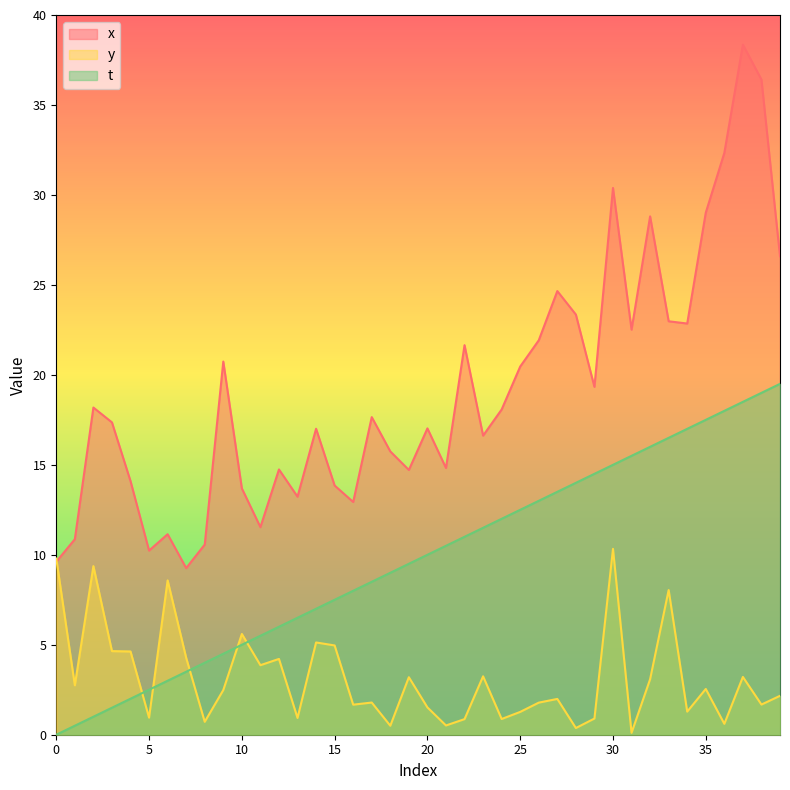

What is the difference between the maximum and second lowest values in the t series?

19.0